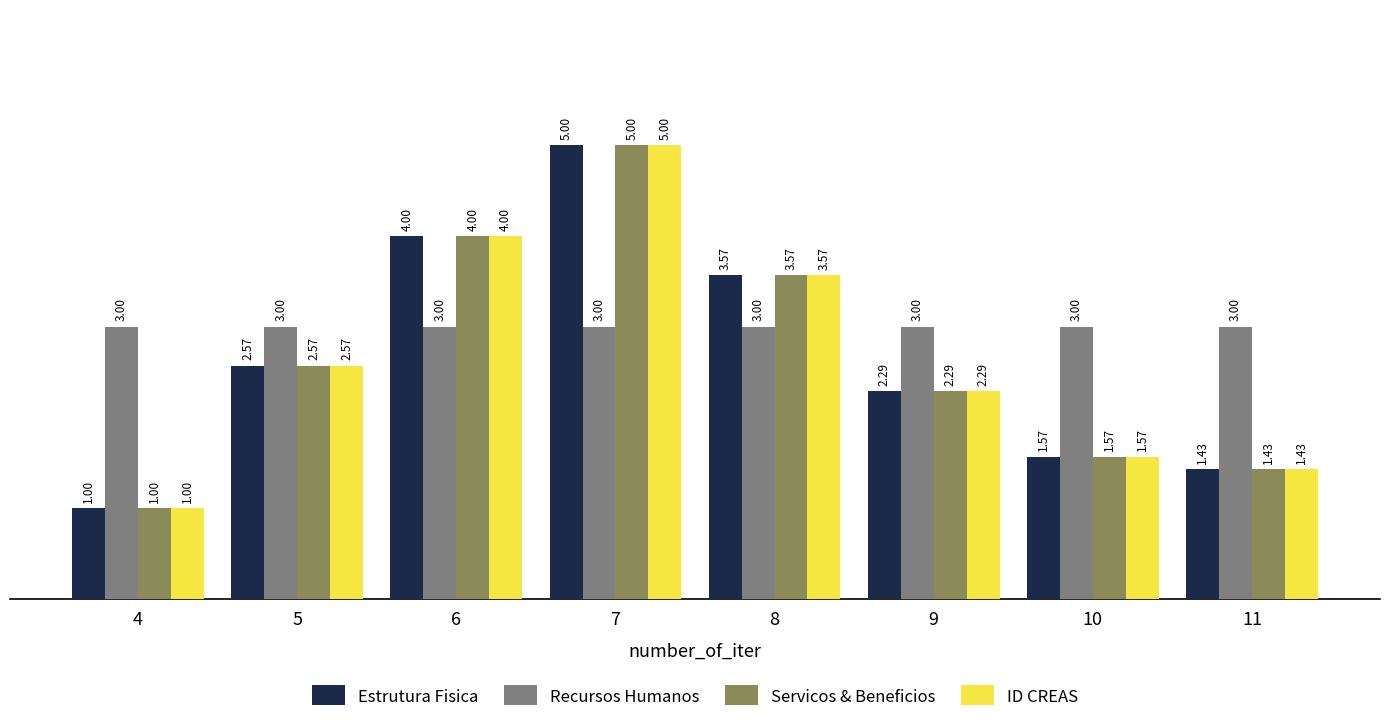

At which category does the chart reach its minimum across all series?

4